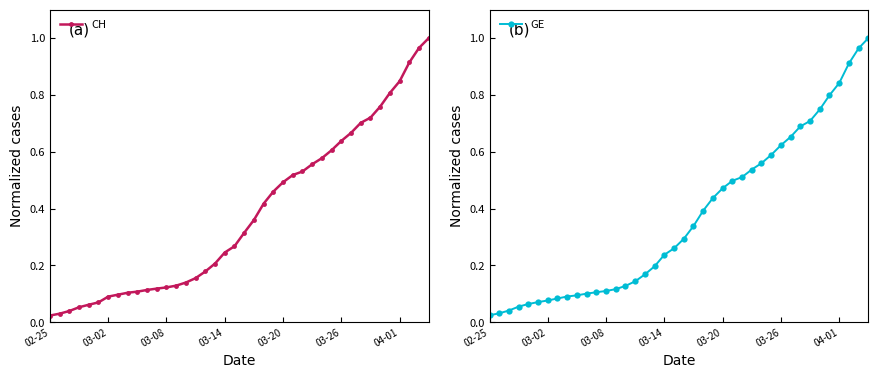

What is the average value of the GE series?

0.4